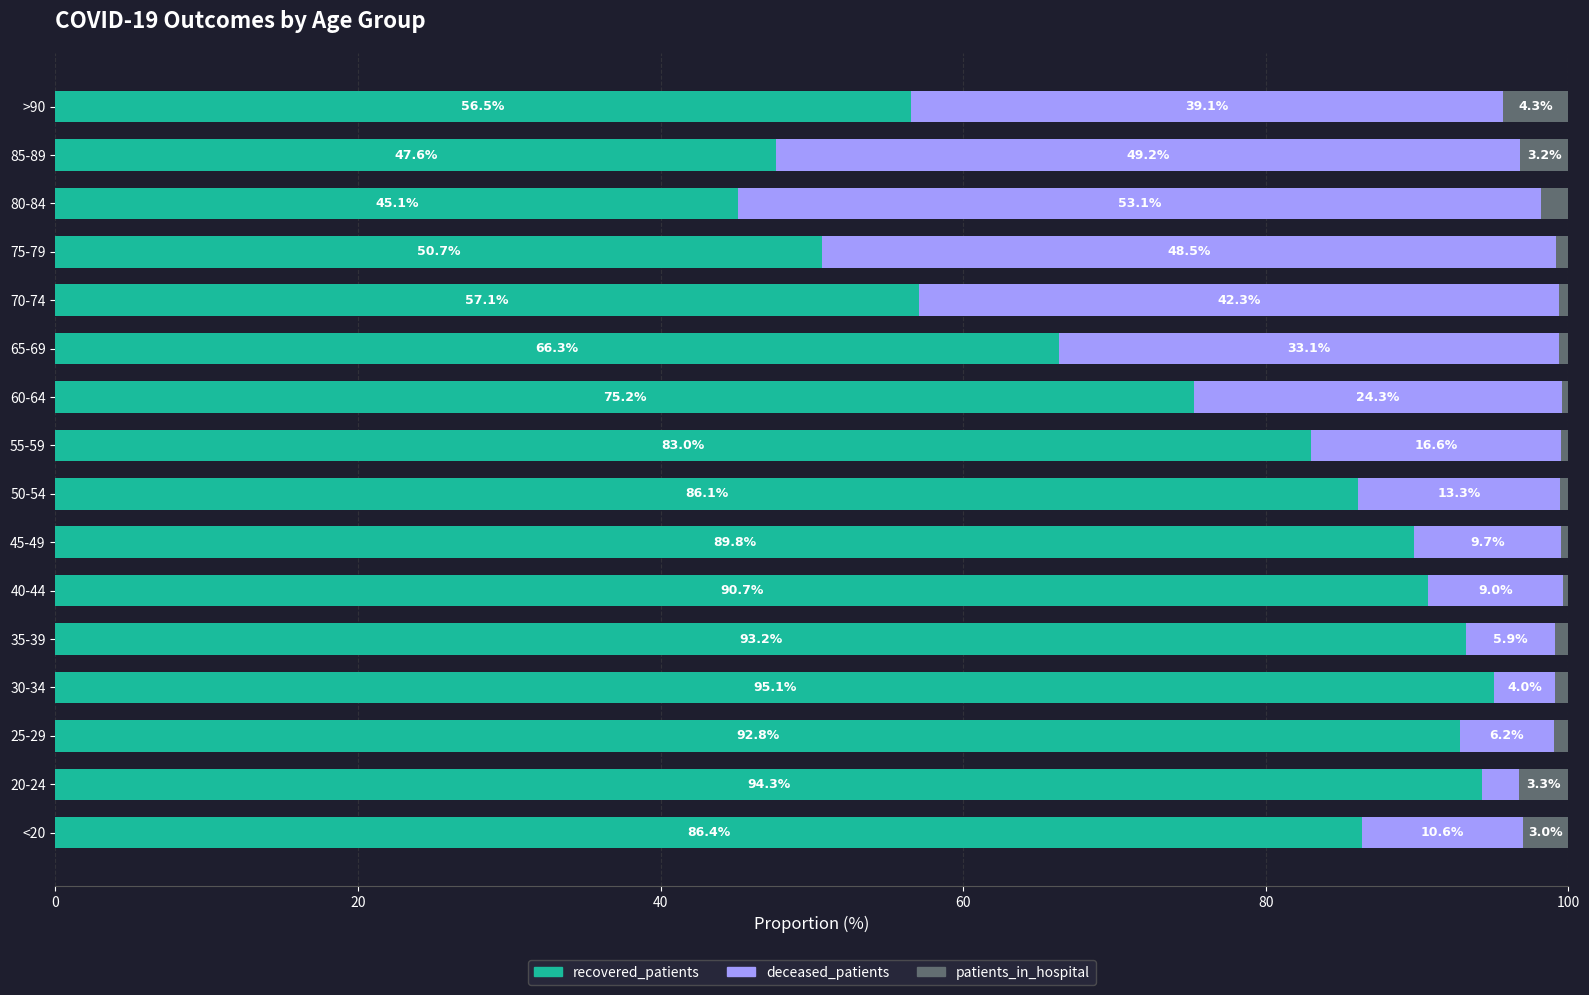

What value does the recovered_patients series have at >90?

56.5